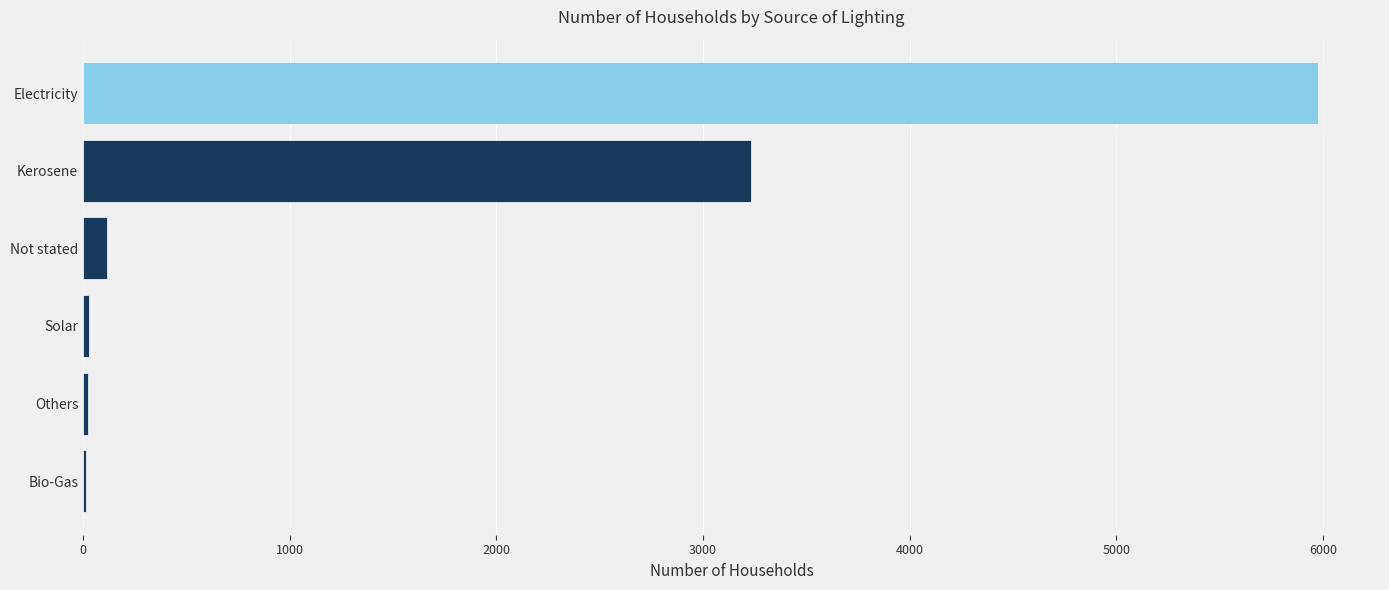

The chart shows a value of 2213 at Kerosene. True or false?

False